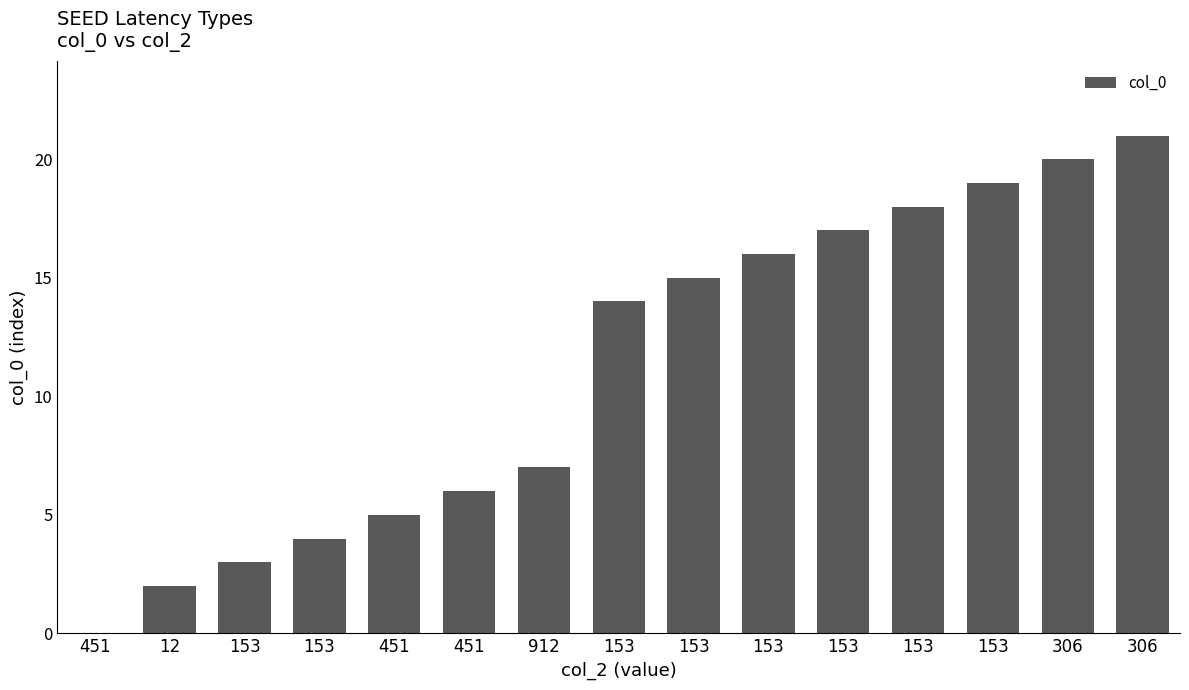

Rank the categories by value from highest to lowest.

306, 306, 153, 153, 153, 153, 153, 153, 912, 451, 451, 153, 153, 12, 451